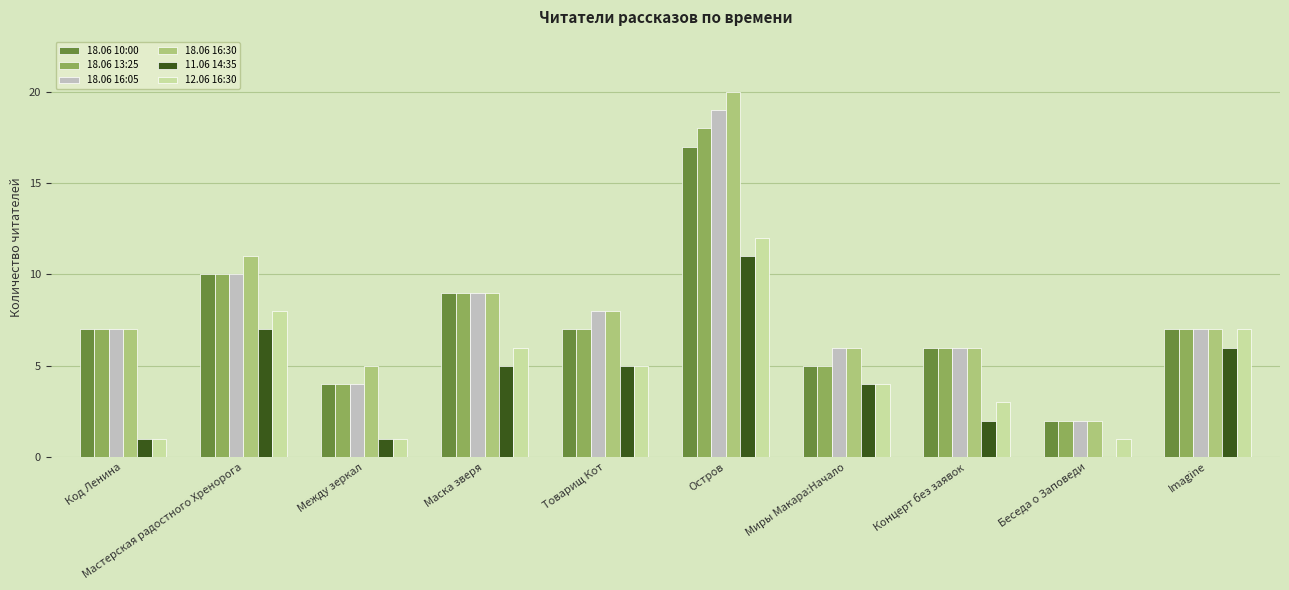

What is the greatest value displayed?

20